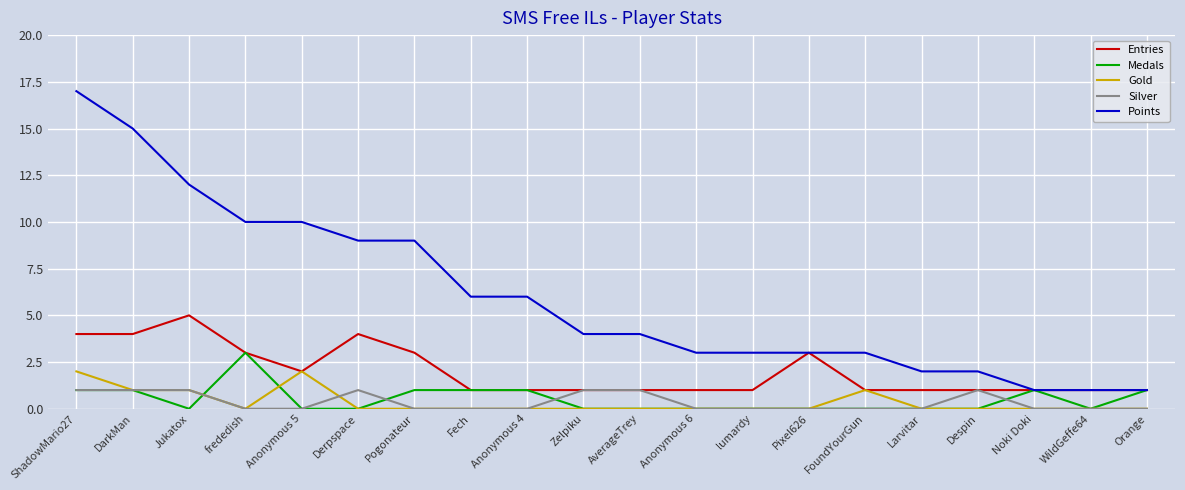

The value of Medals at Despin is 0. True or false?

True